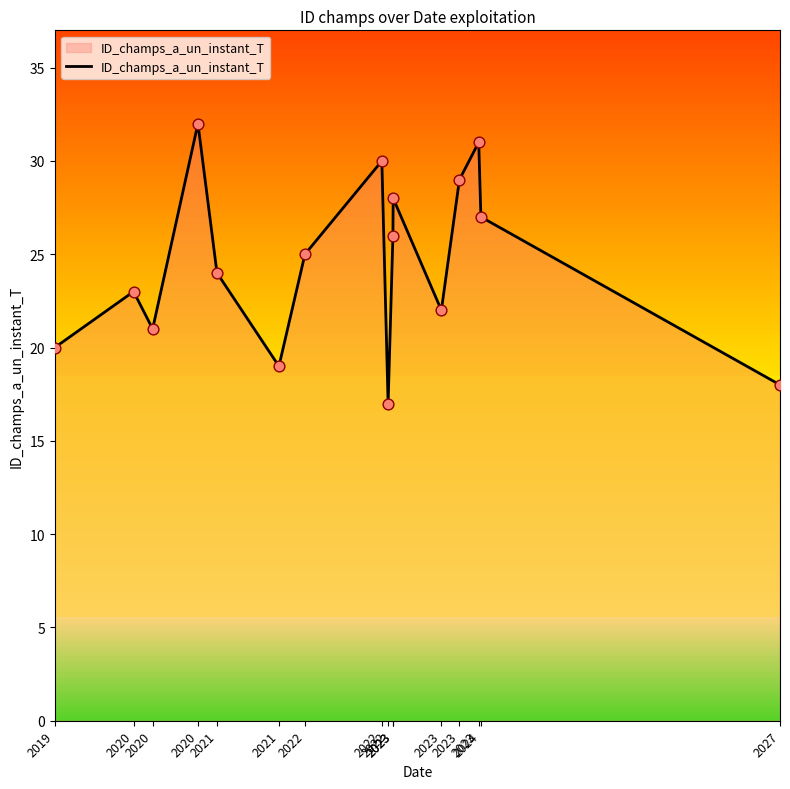

Which has a higher value, 2022 or 2019?

2019